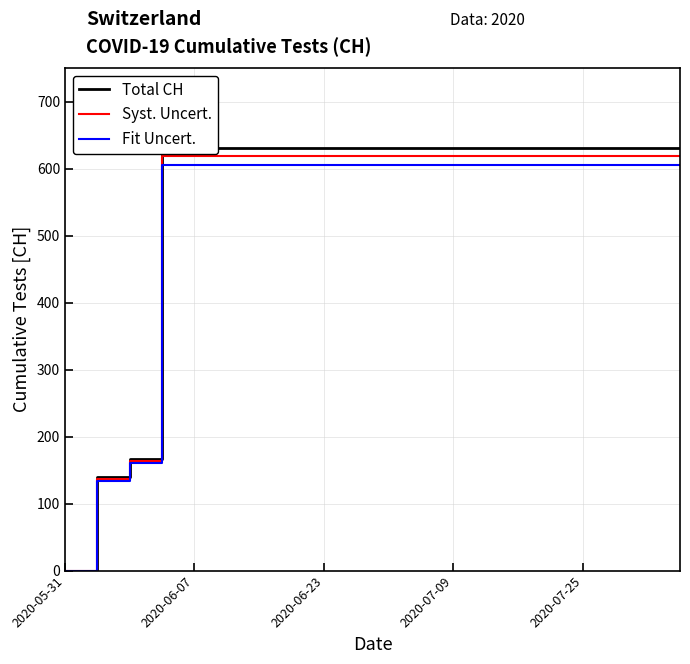

What is the difference between the second highest and minimum values in the Fit Uncert. series?

605.8